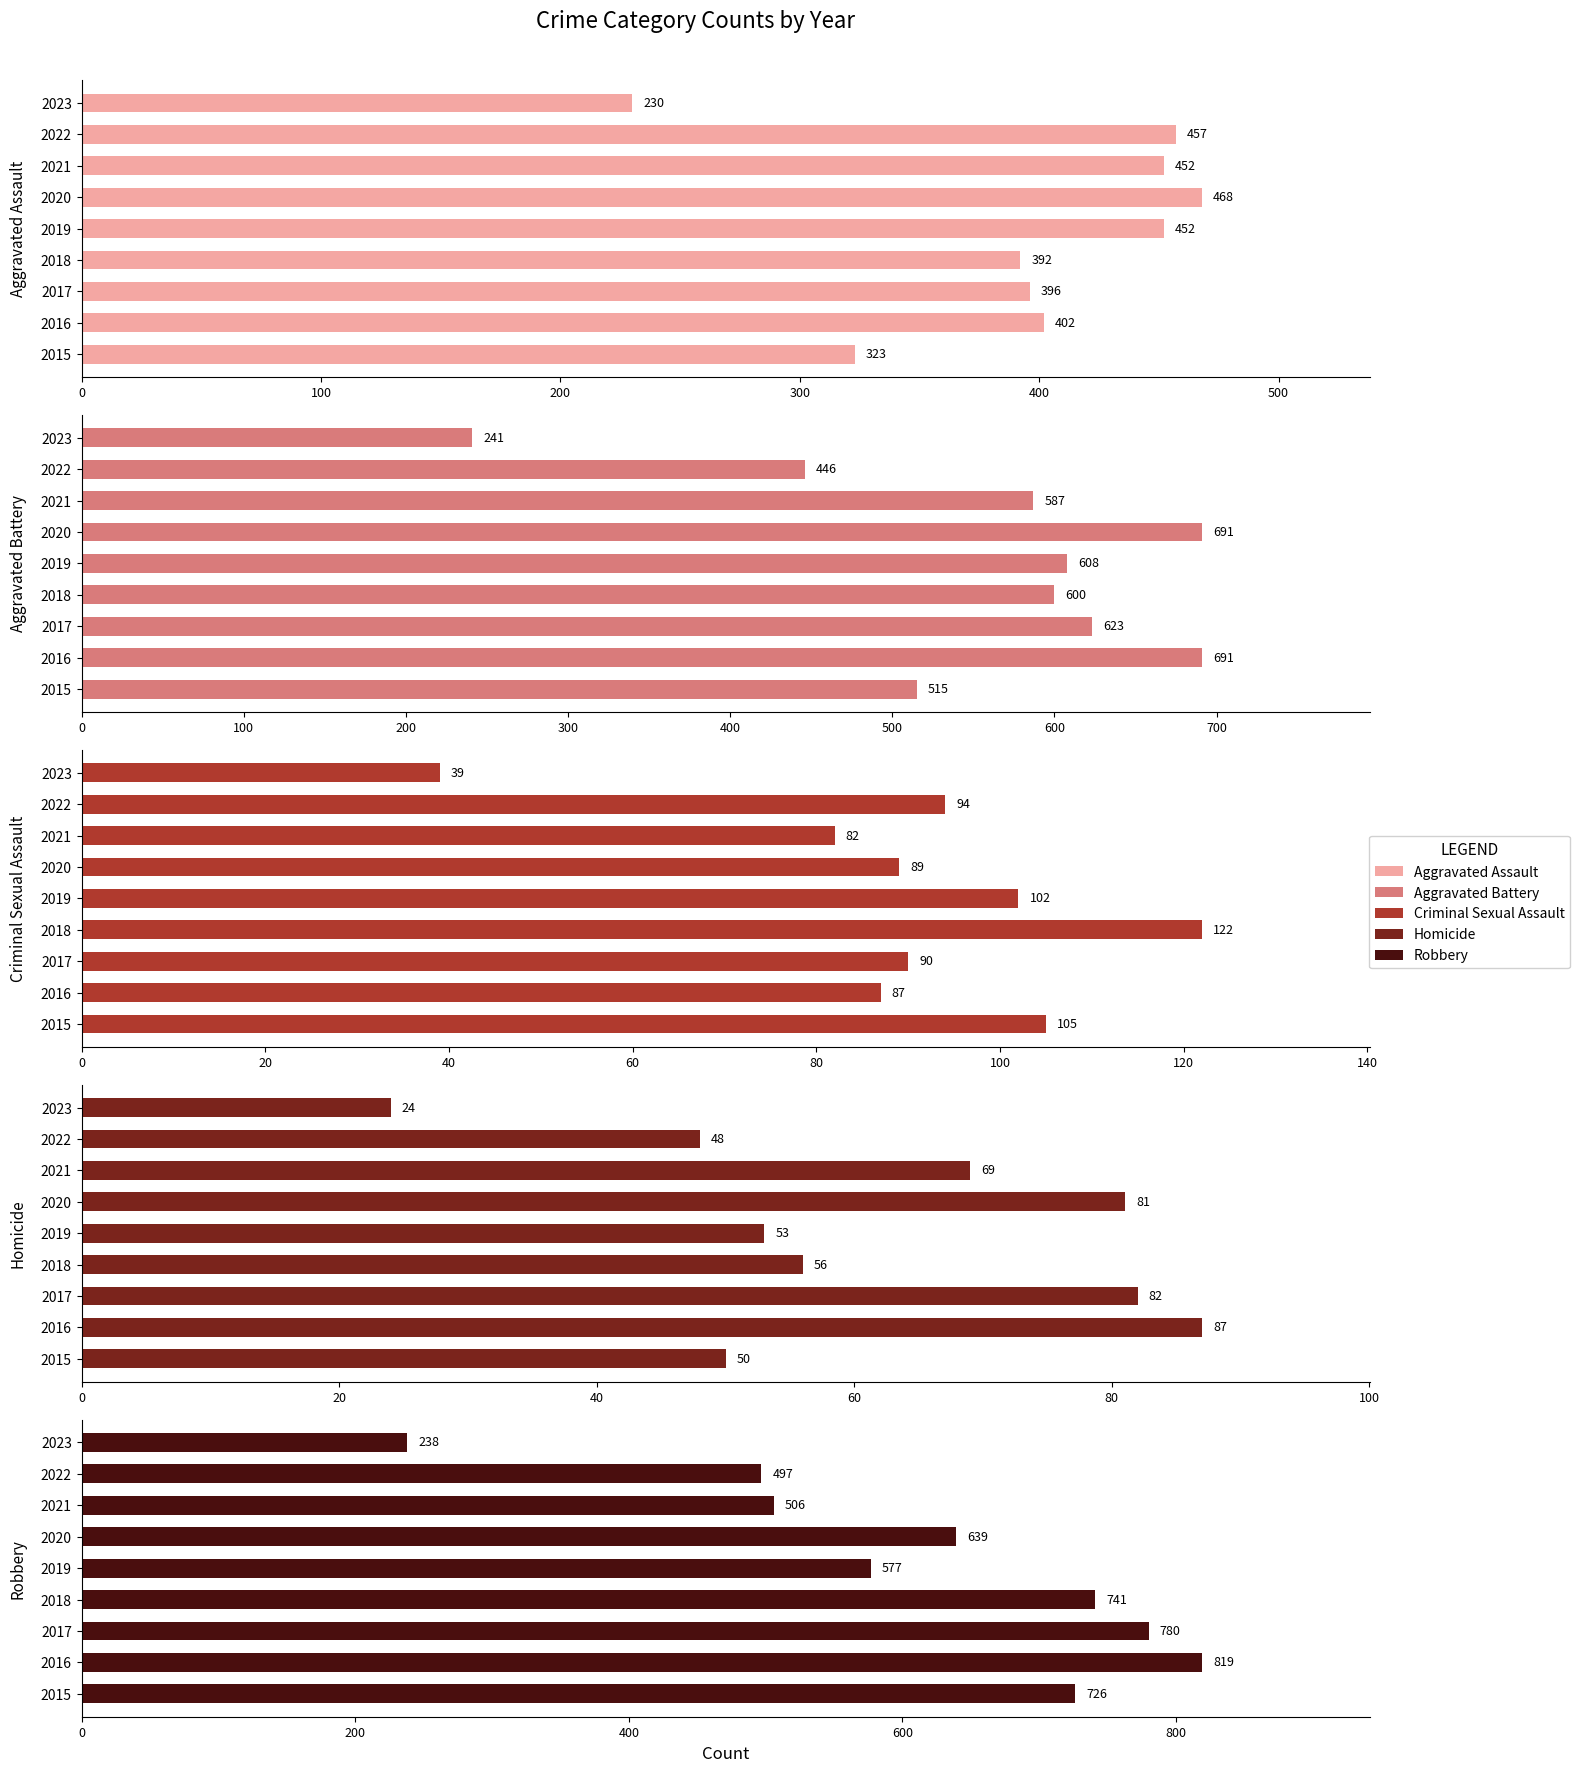

What is the average value of the Aggravated Battery series?

556